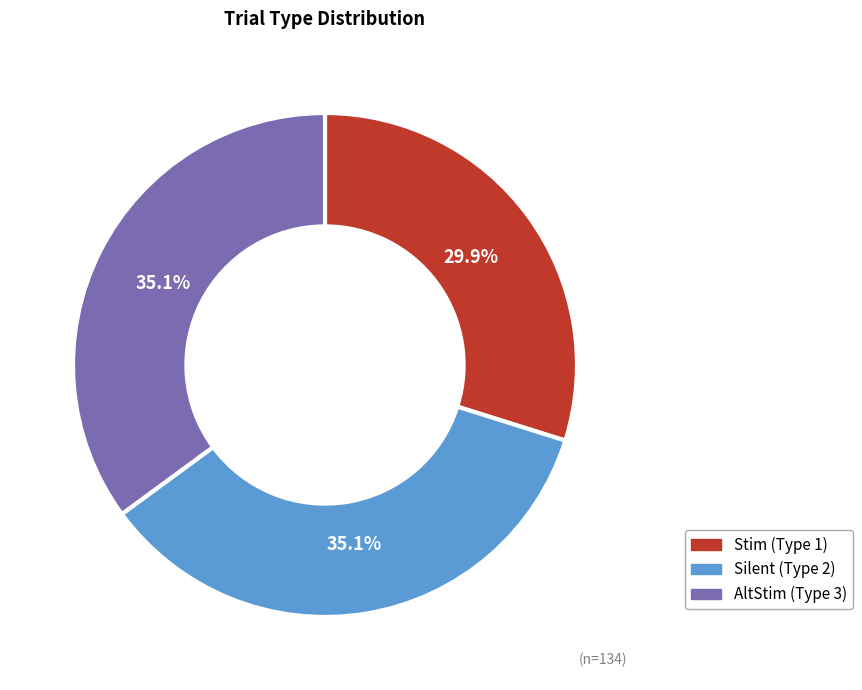

To the nearest percent, what is the difference between the Stim (Type 1) and Silent (Type 2) slice percentages?

5%